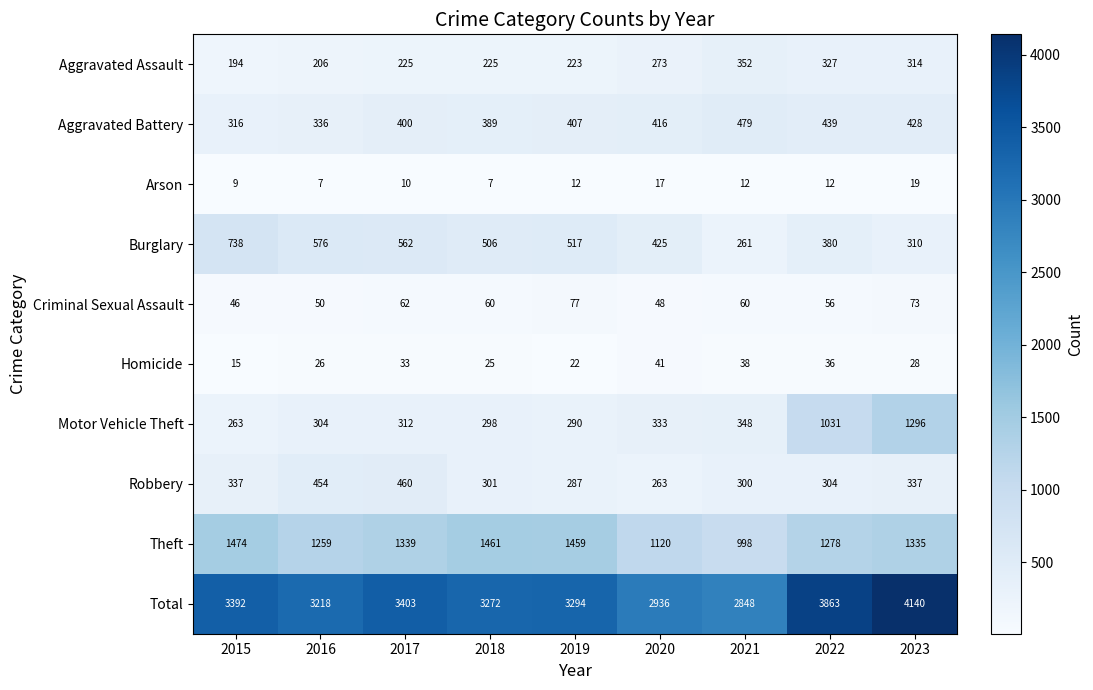

At how many categories does at least one series exceed 3063?

7